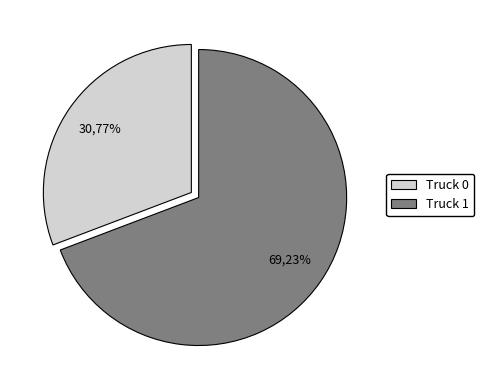

How many segments does this pie chart have?

2